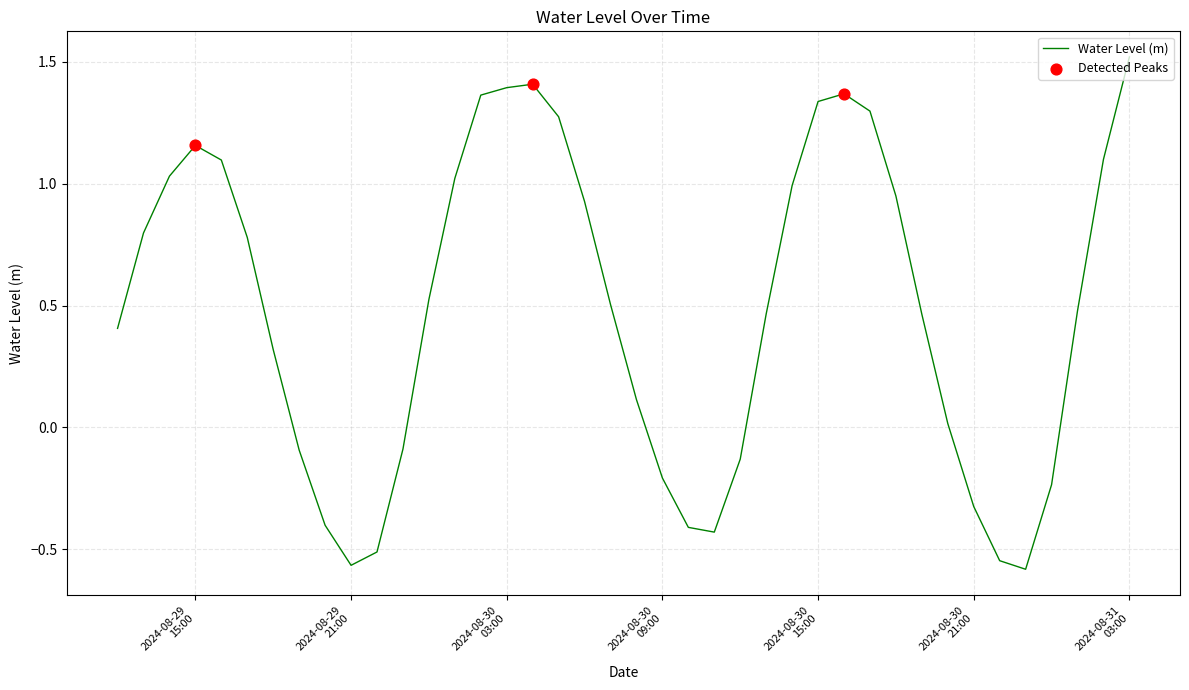

What is the maximum value shown in the chart?

1.5